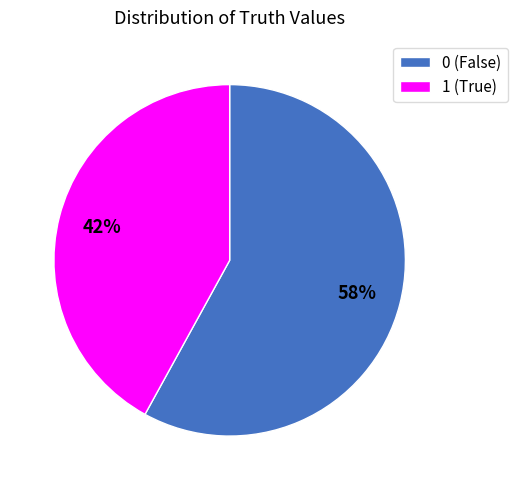

To the nearest percent, what portion does 1 represent?

42%